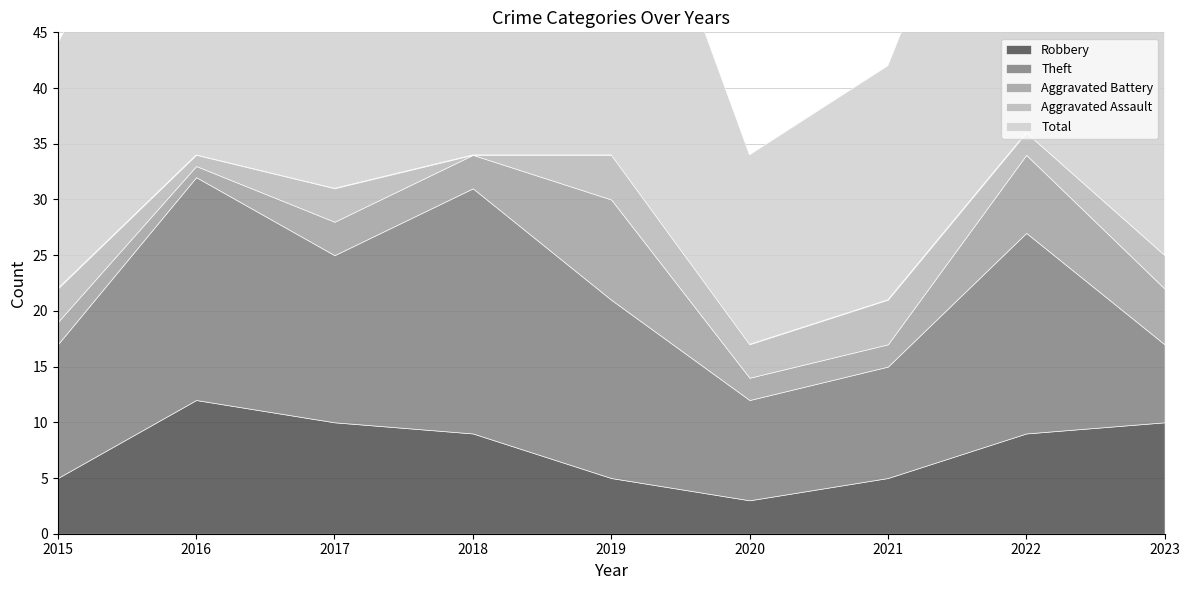

What is the difference between the maximum and minimum values in the Robbery series?

9